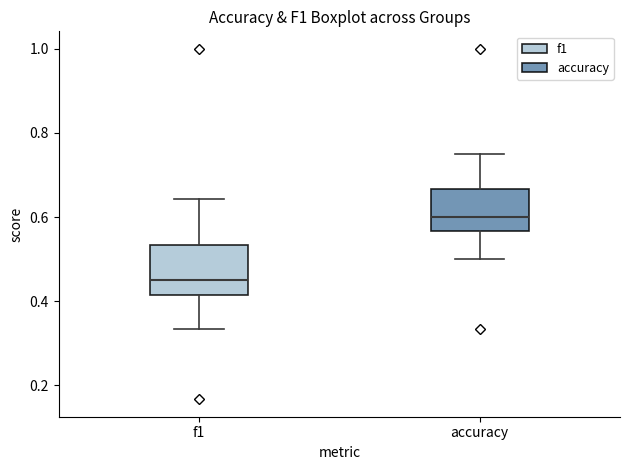

Which box has the highest median line?

accuracy